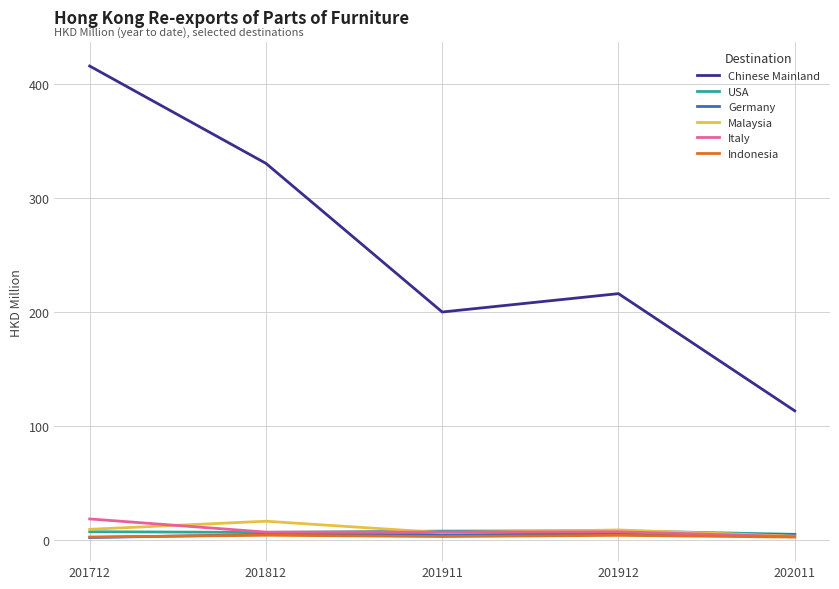

How many categories are shown in the chart?

5